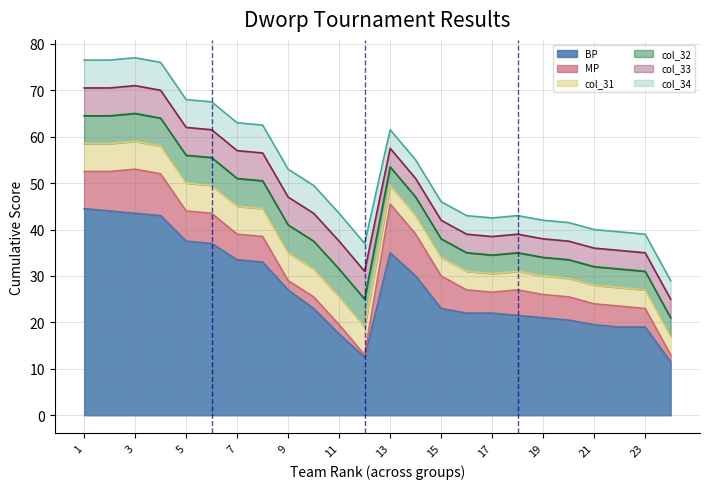

How many lines are shown in the chart?

6